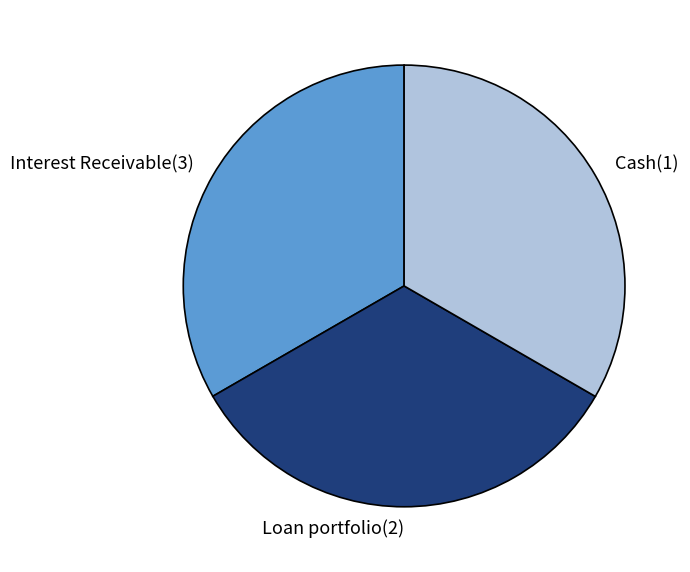

Combined, do Cash(1) and Loan portfolio(2) account for over 50%?

Yes